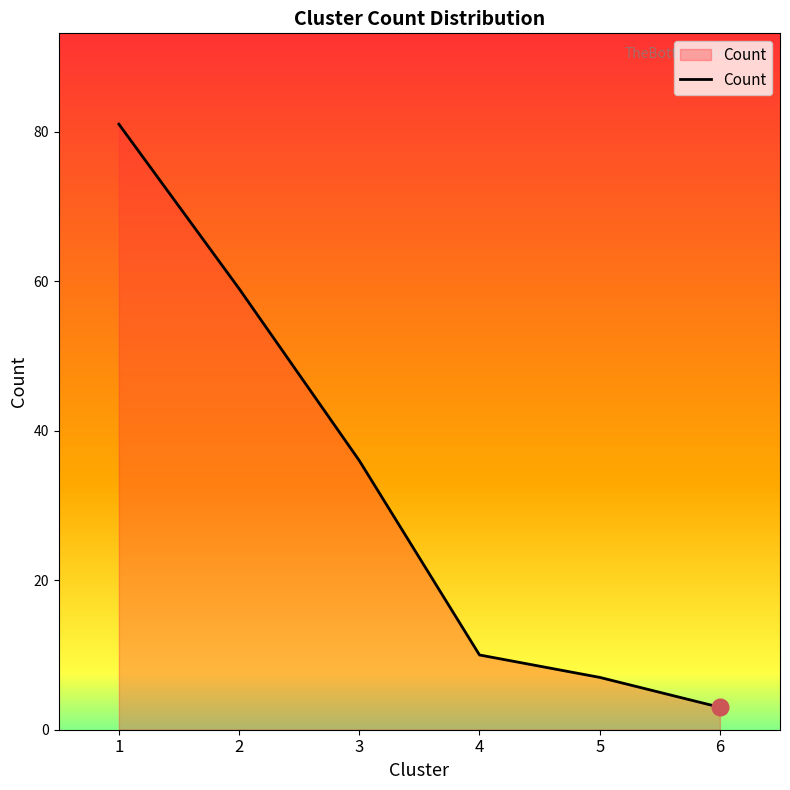

Which category has the lowest value across all series?

6